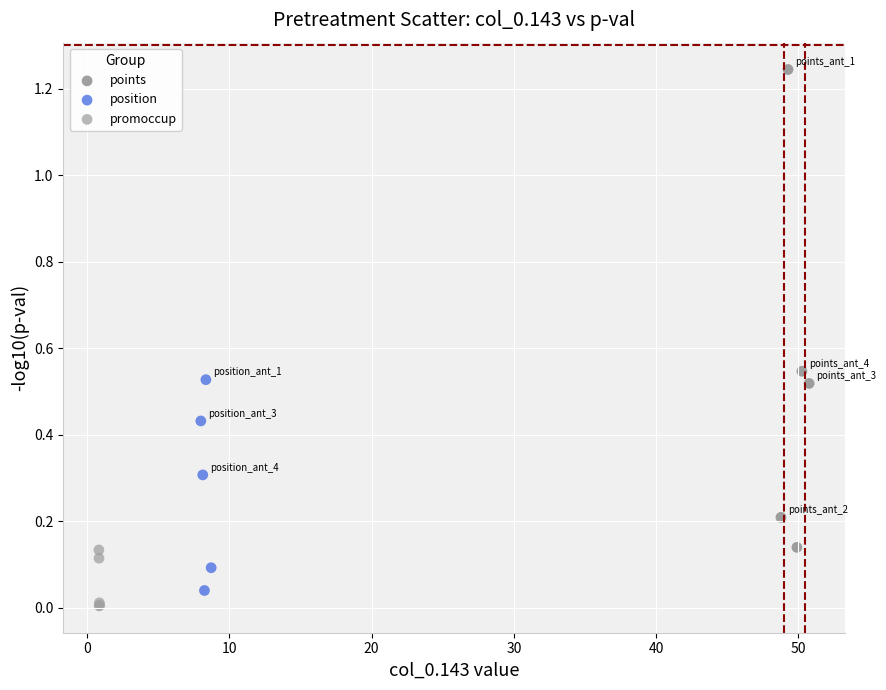

Which series reaches the maximum Y coordinate?

points